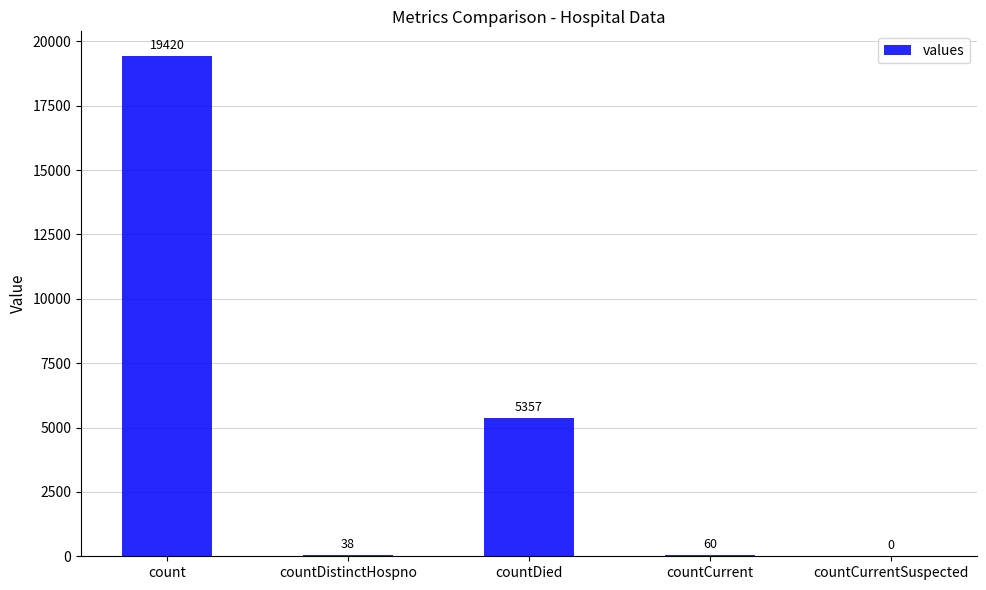

Where is the data nearest to the value 9710?

countDied